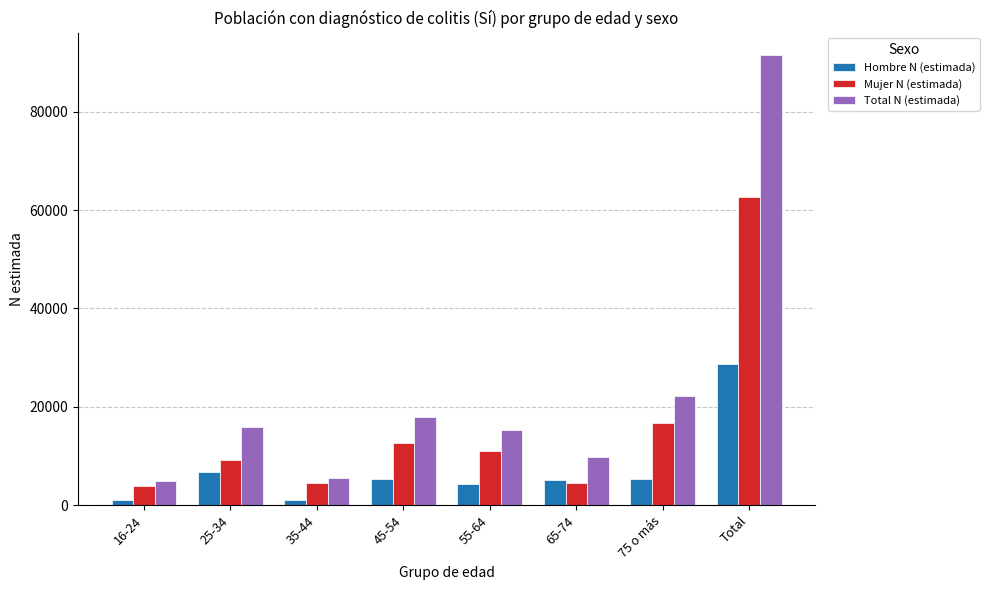

At which label is Mujer N (estimada) closest to 33305?

75 o más